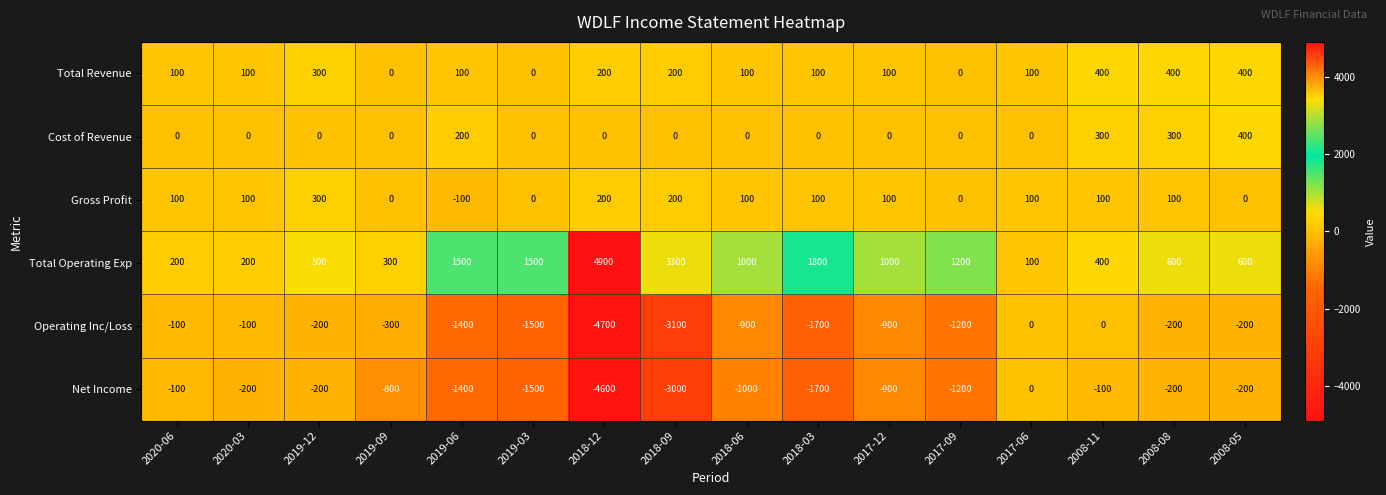

At which label does Operating Inc/Loss first exceed -300?

2020-06